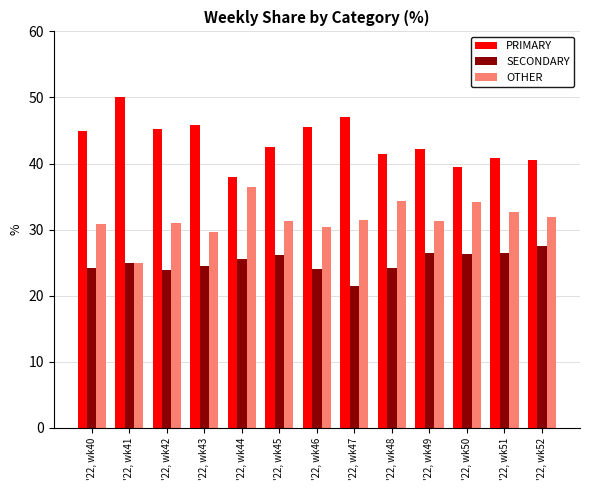

How many bars are there in total?

39